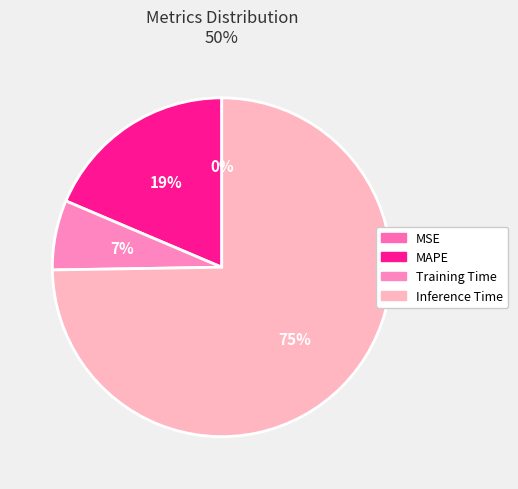

Which has a higher value, MAPE or Training Time?

MAPE